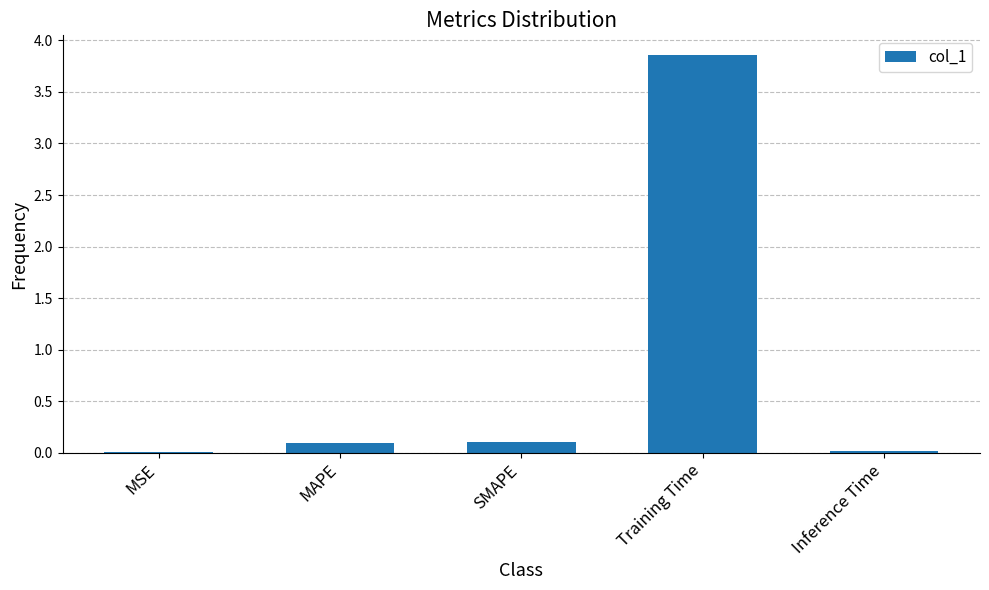

What is the sum of all values?

4.1